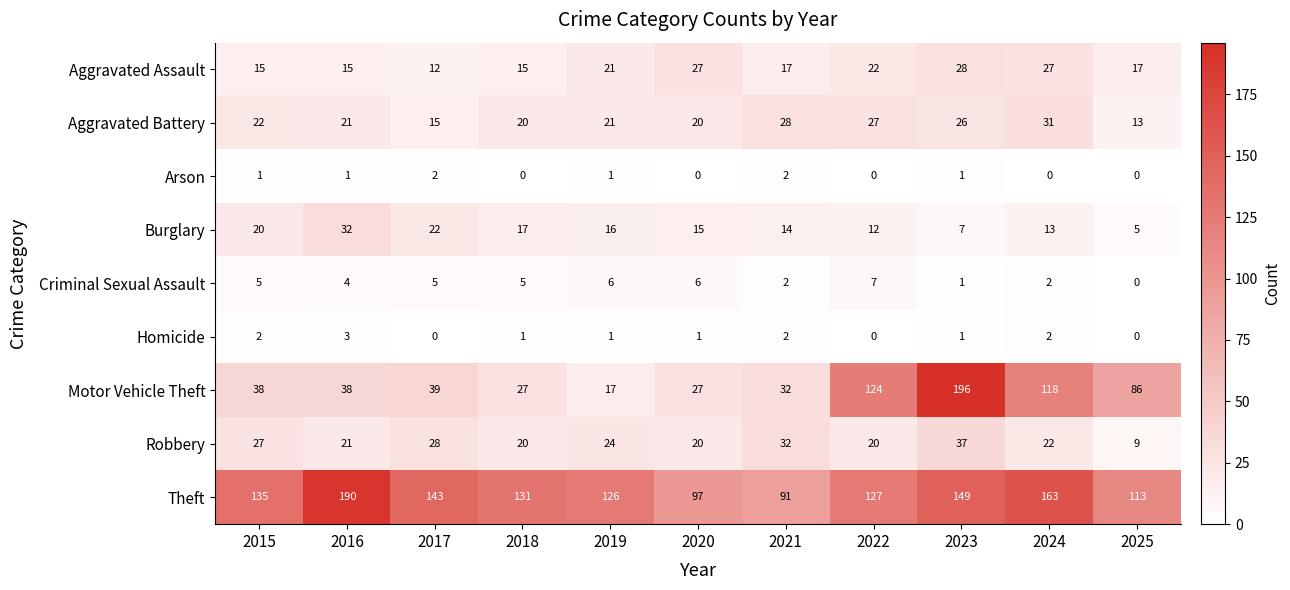

Which series has the largest total across all categories?

Theft